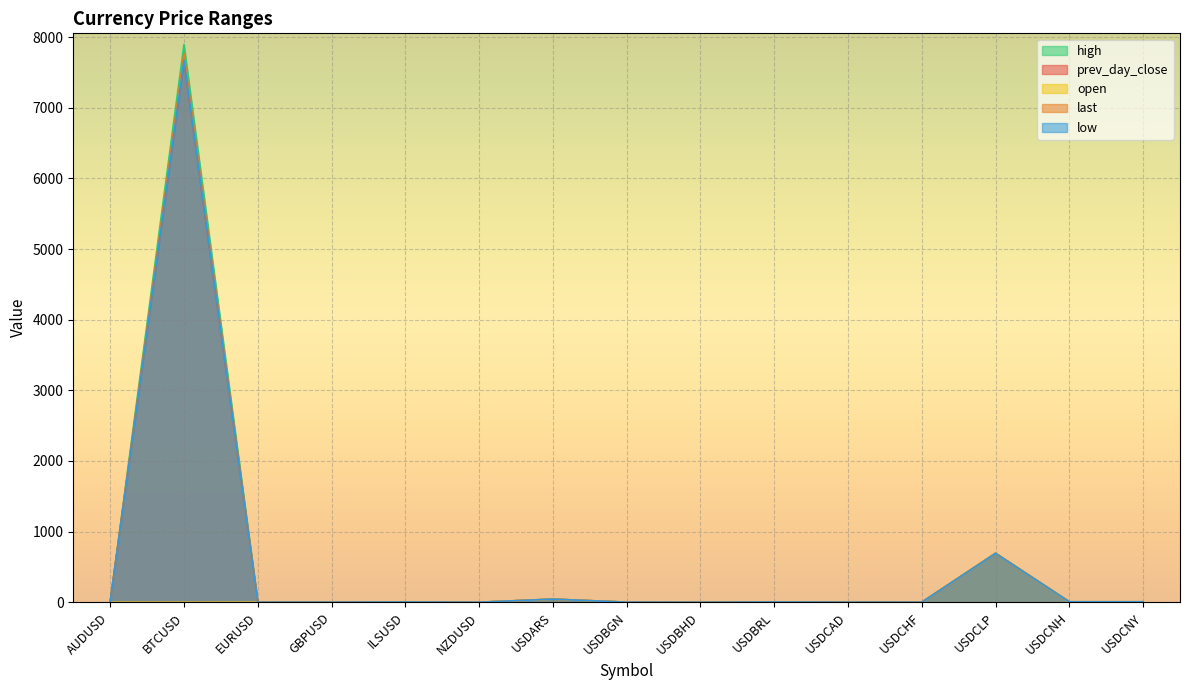

How many data points in high are less than 1?

4